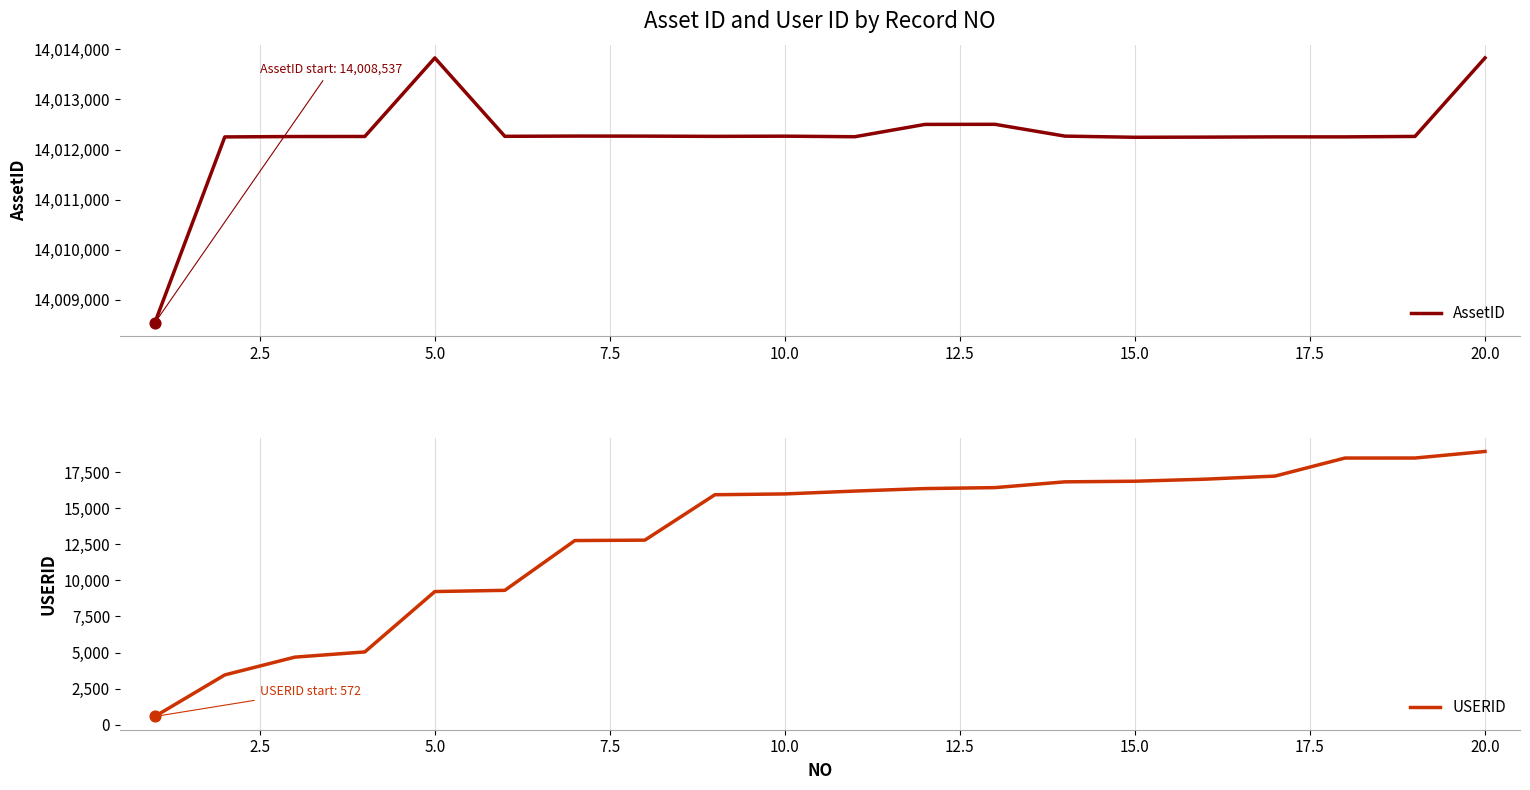

Which series reaches the minimum Y coordinate?

USERID